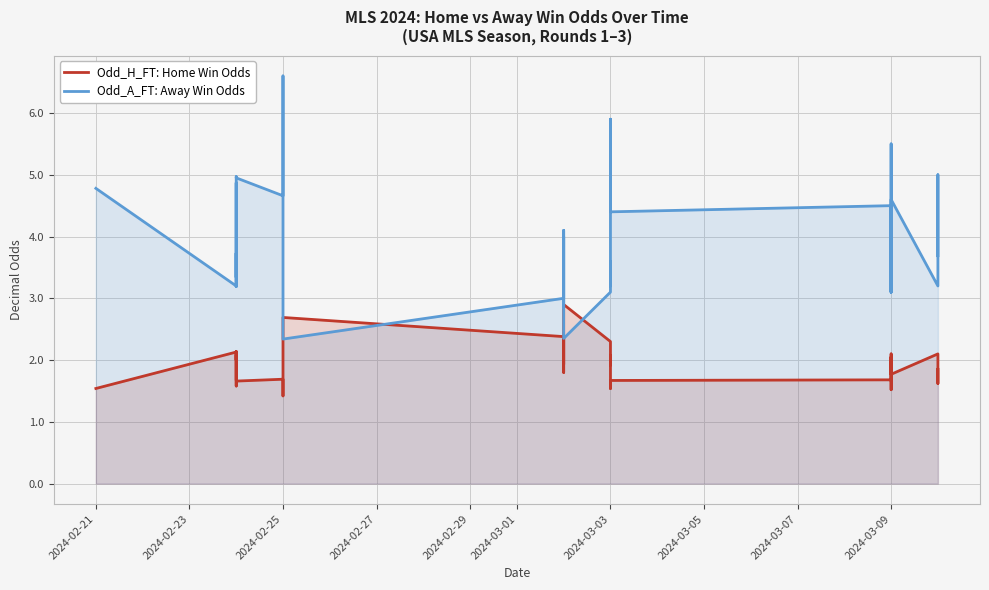

The value of Odd_A_FT: Away Win Odds at 2024-03-03 is 3.0. True or false?

False